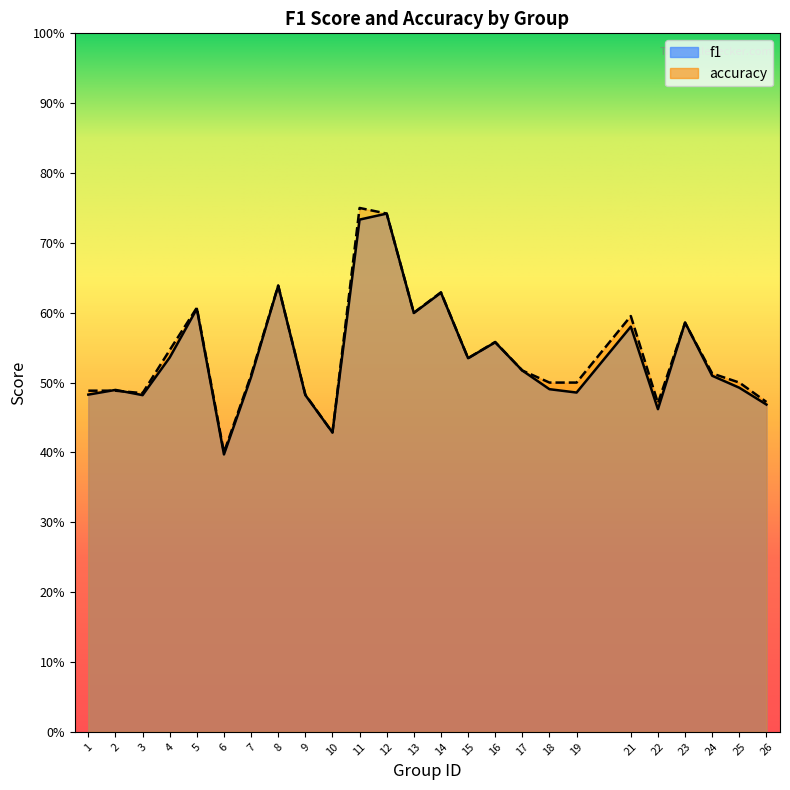

What is the value of the f1 point at the 14th from the left?

0.6